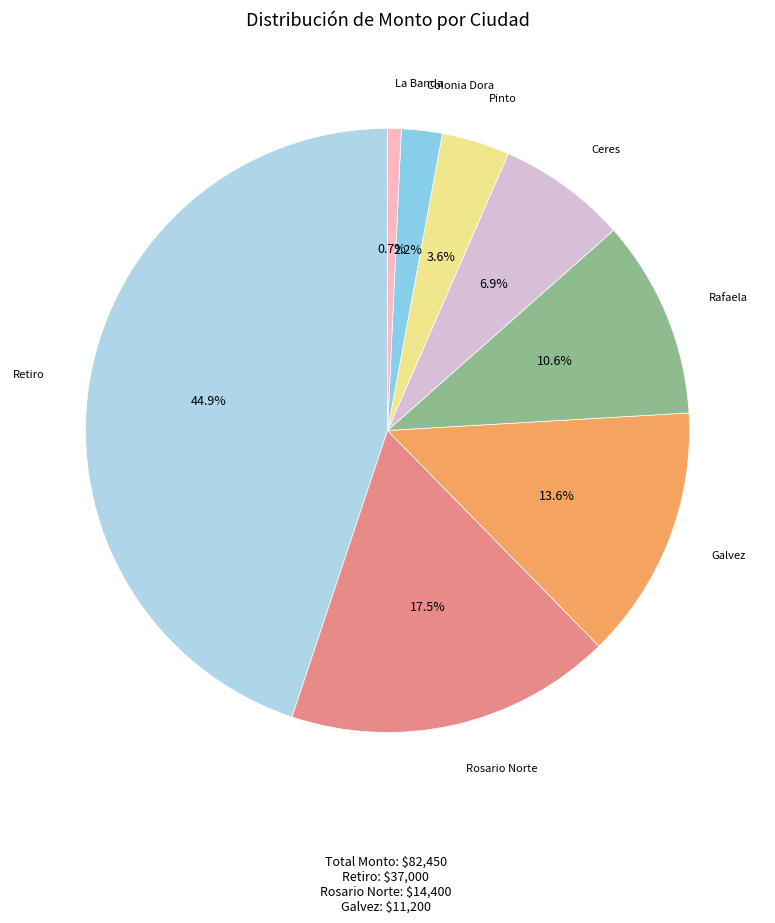

Count the number of slices in the pie.

8